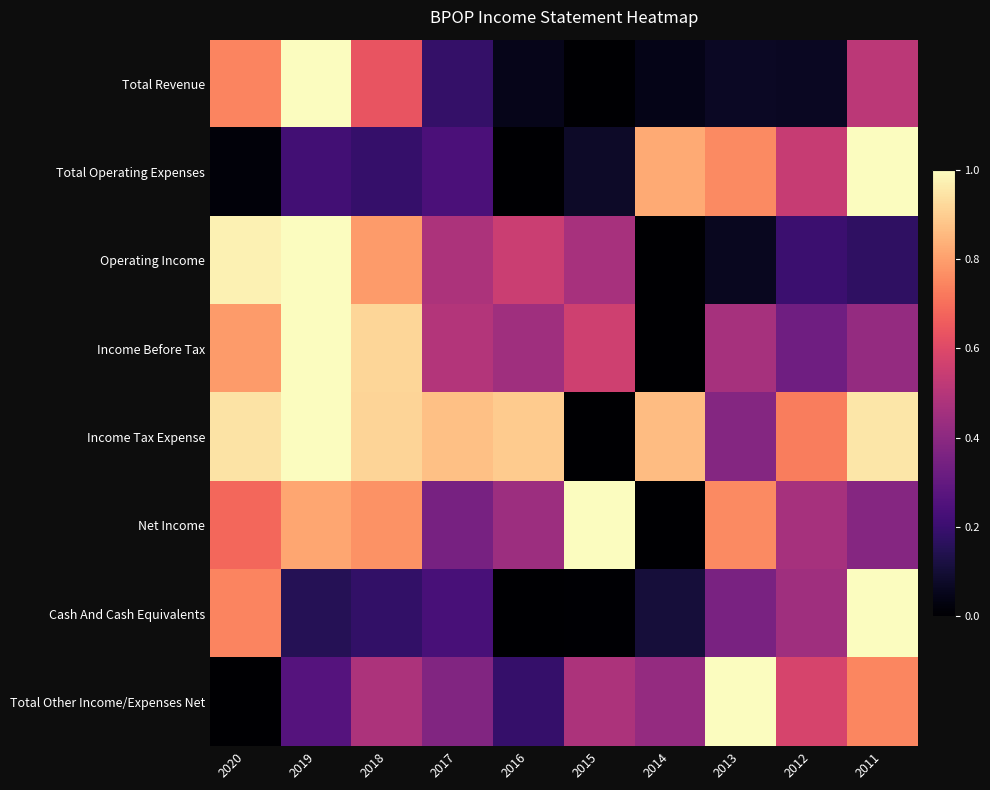

Reading left to right, transcribe all the data shown in this chart.

Total Revenue: 2020=0.7	2019=1.0	2018=0.6	2017=0.2	2016=0.0	2015=0.0	2014=0.0	2013=0.1	2012=0.1	2011=0.5
Total Operating Expenses: 2020=0.0	2019=0.2	2018=0.2	2017=0.2	2016=0.0	2015=0.1	2014=0.8	2013=0.8	2012=0.5	2011=1.0
Operating Income: 2020=1.0	2019=1.0	2018=0.8	2017=0.5	2016=0.5	2015=0.5	2014=0.0	2013=0.1	2012=0.2	2011=0.2
Income Before Tax: 2020=0.8	2019=1.0	2018=0.9	2017=0.5	2016=0.4	2015=0.6	2014=0.0	2013=0.5	2012=0.3	2011=0.4
Income Tax Expense: 2020=0.9	2019=1.0	2018=0.9	2017=0.9	2016=0.9	2015=0.0	2014=0.9	2013=0.4	2012=0.7	2011=0.9
Net Income: 2020=0.7	2019=0.8	2018=0.8	2017=0.3	2016=0.4	2015=1.0	2014=0.0	2013=0.8	2012=0.5	2011=0.4
Cash And Cash Equivalents: 2020=0.7	2019=0.1	2018=0.2	2017=0.2	2016=0.0	2015=0.0	2014=0.1	2013=0.4	2012=0.4	2011=1.0
Total Other Income/Expenses Net: 2020=0.0	2019=0.3	2018=0.5	2017=0.4	2016=0.2	2015=0.5	2014=0.4	2013=1.0	2012=0.6	2011=0.7